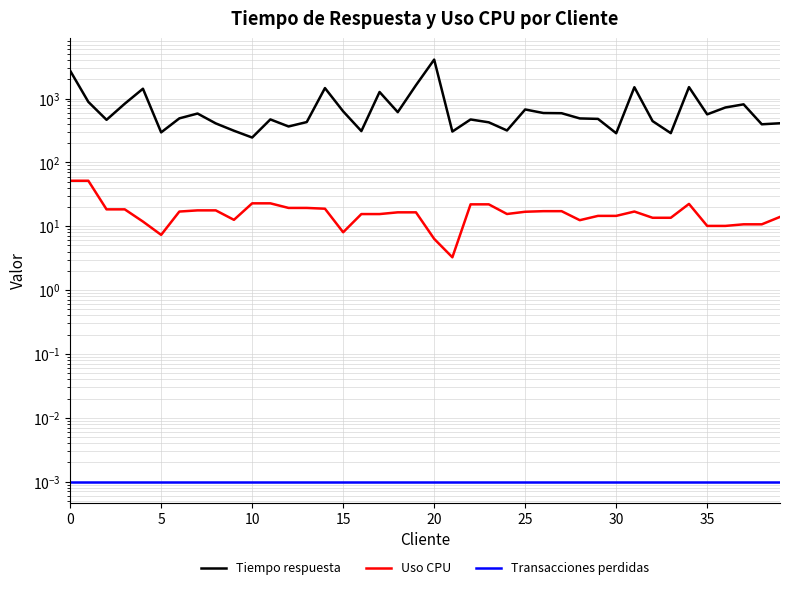

At 20, list the series in order from smallest to largest.

Transacciones perdidas, Uso CPU, Tiempo respuesta